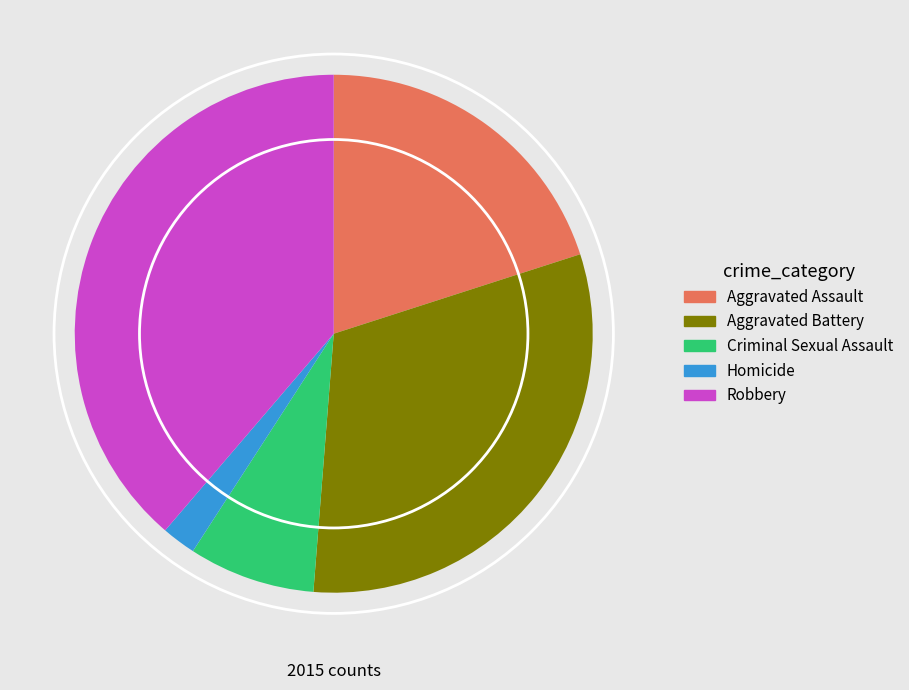

Which slice is the largest?

Robbery